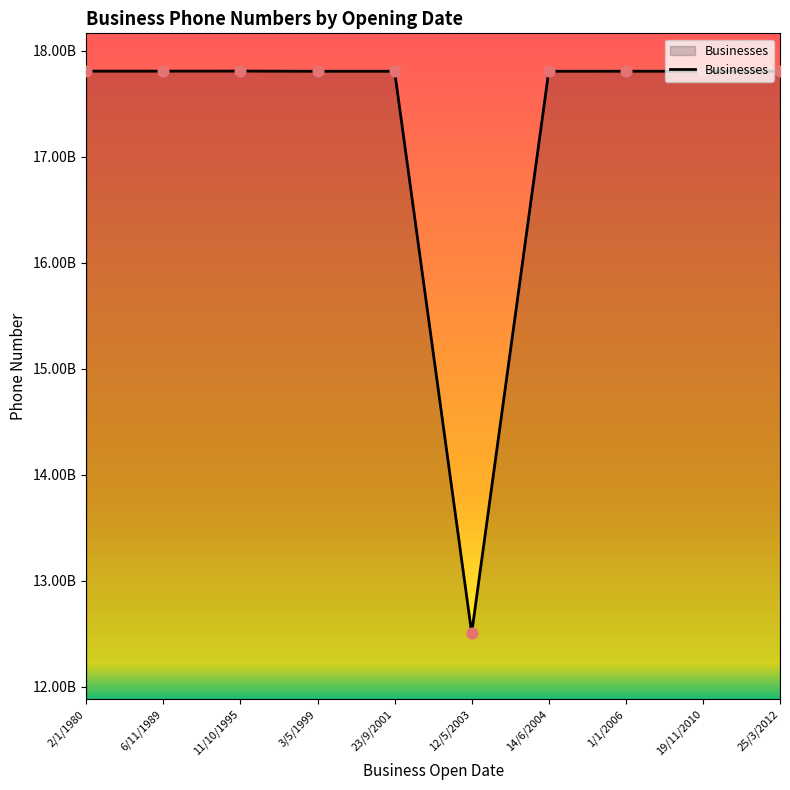

Approximately how many times larger is the value at 2/1/1980 compared to 6/11/1989?

1.0